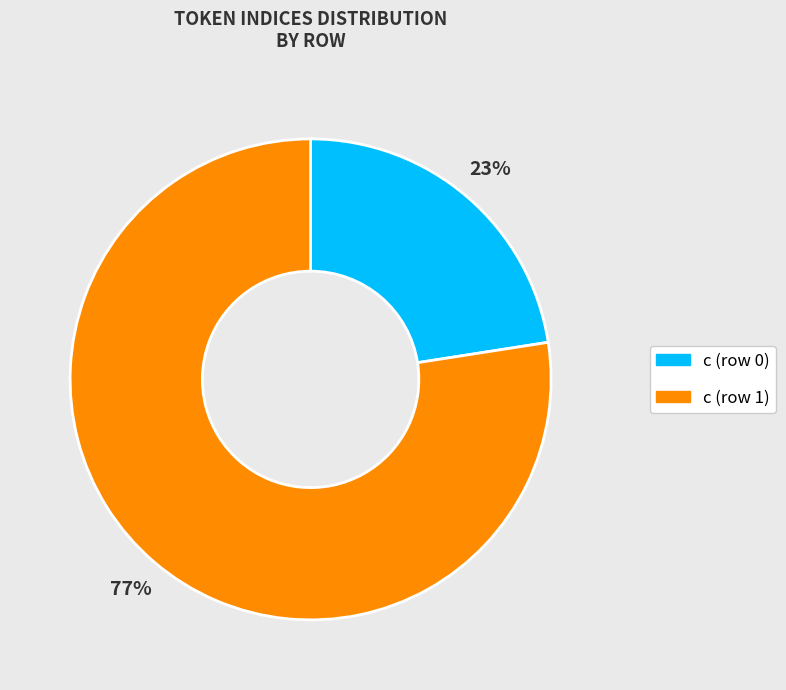

Is it true that c (row 0) is 16% of the pie?

False